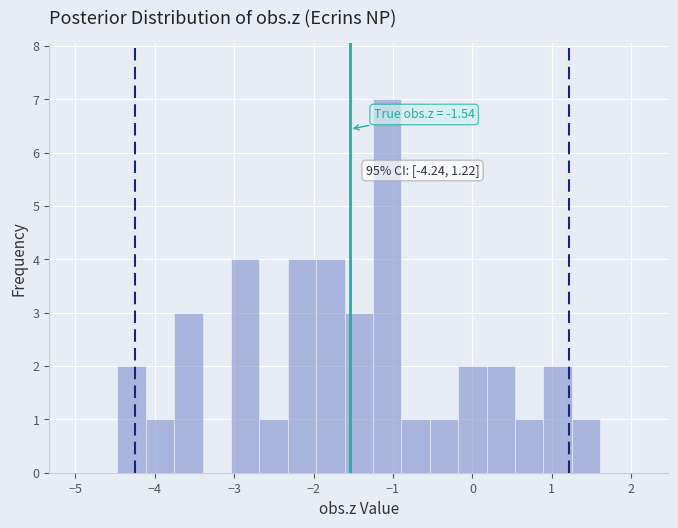

Read against the x-axis, roughly where is the centre of the tallest bar?

-1.1